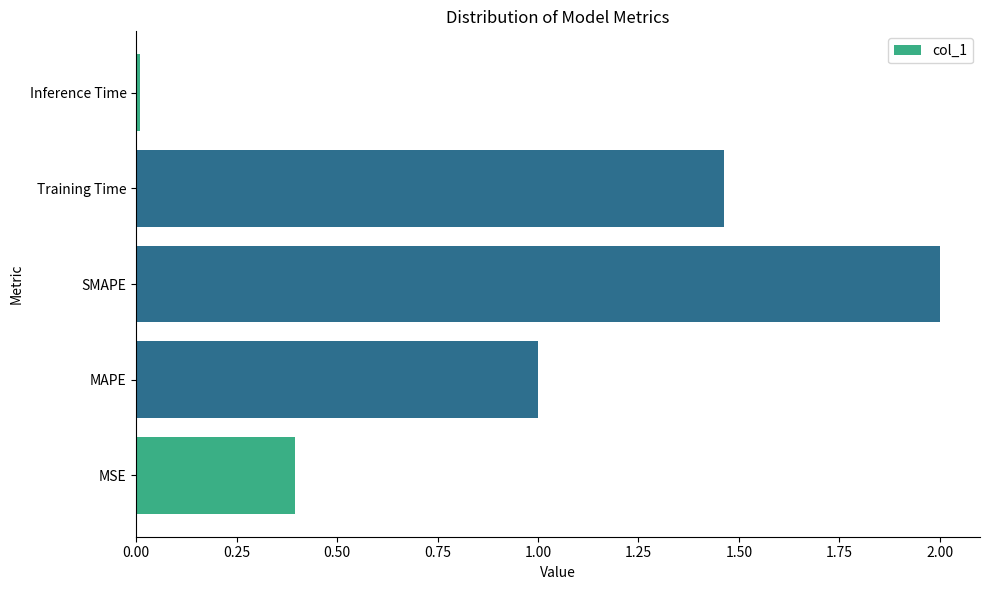

Between MSE and Inference Time, which is larger?

MSE